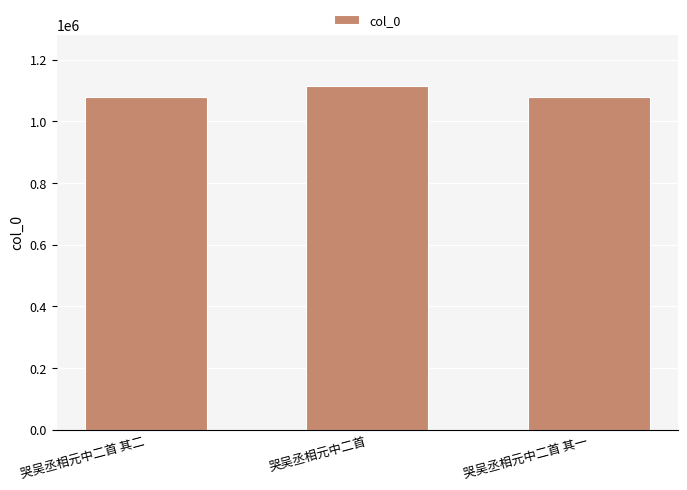

What is the maximum value shown in the chart?

1114083